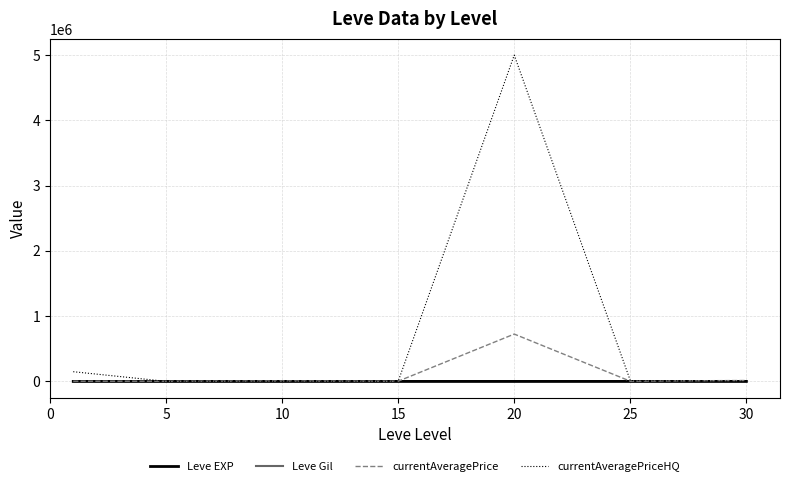

True or false: Leve Gil and currentAveragePrice cross at least once.

False